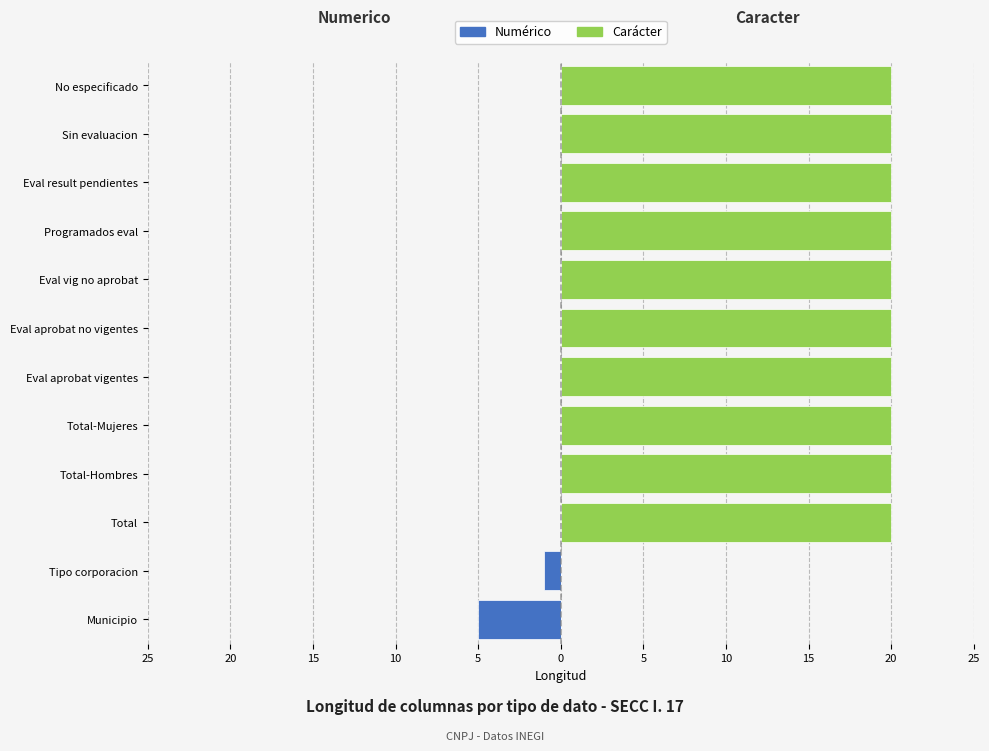

The Numerico series shows 0 at Eval aprobat no vigentes. True or false?

True